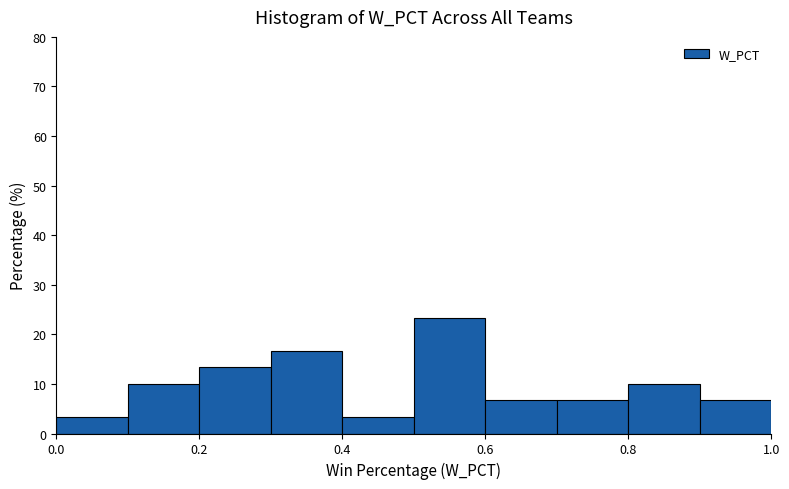

Reading left to right, list every bar in this chart as the range it spans on the x-axis followed by its height. The values are not printed on the chart, so give them approximately, as read against the axis.

0.0 to 0.1: 3
0.1 to 0.2: 10
0.2 to 0.3: 13
0.3 to 0.4: 17
0.4 to 0.5: 3
0.5 to 0.6: 23
0.6 to 0.7: 7
0.7 to 0.8: 7
0.8 to 0.9: 10
0.9 to 1.0: 7